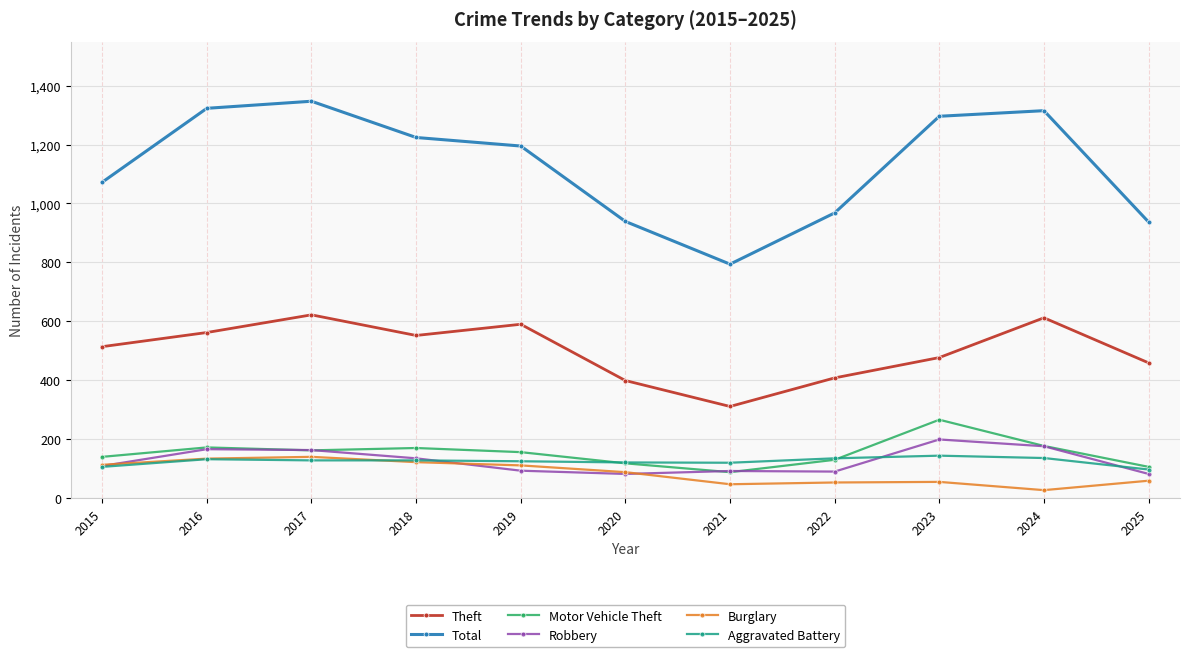

What is the difference between the maximum and second lowest values in the Total series?

410